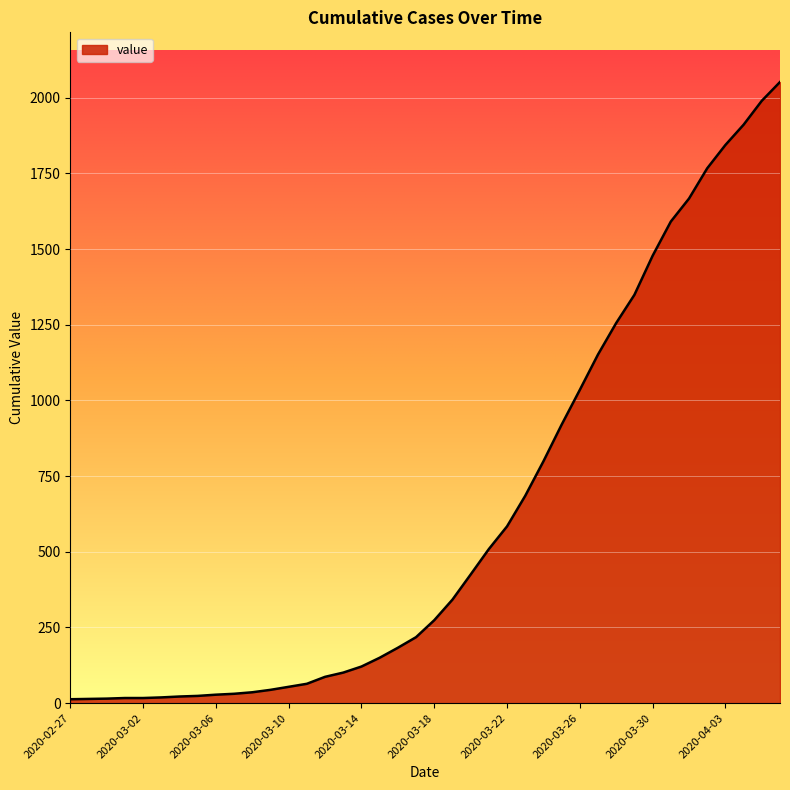

What is the difference between the maximum and minimum values?

2039